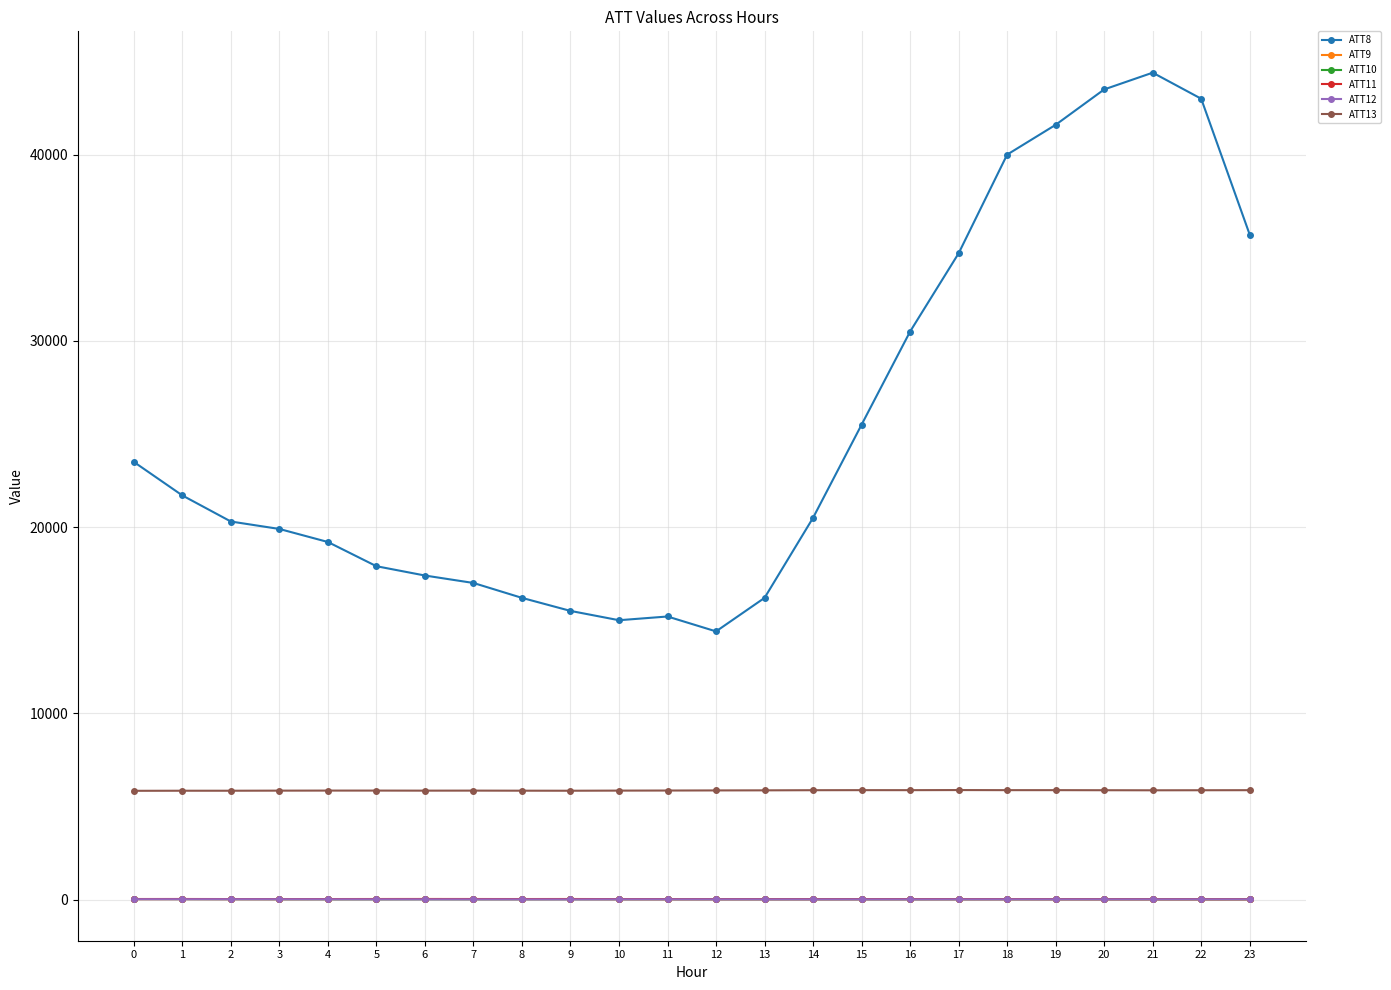

Which series changed the most between 1 and 6?

ATT8